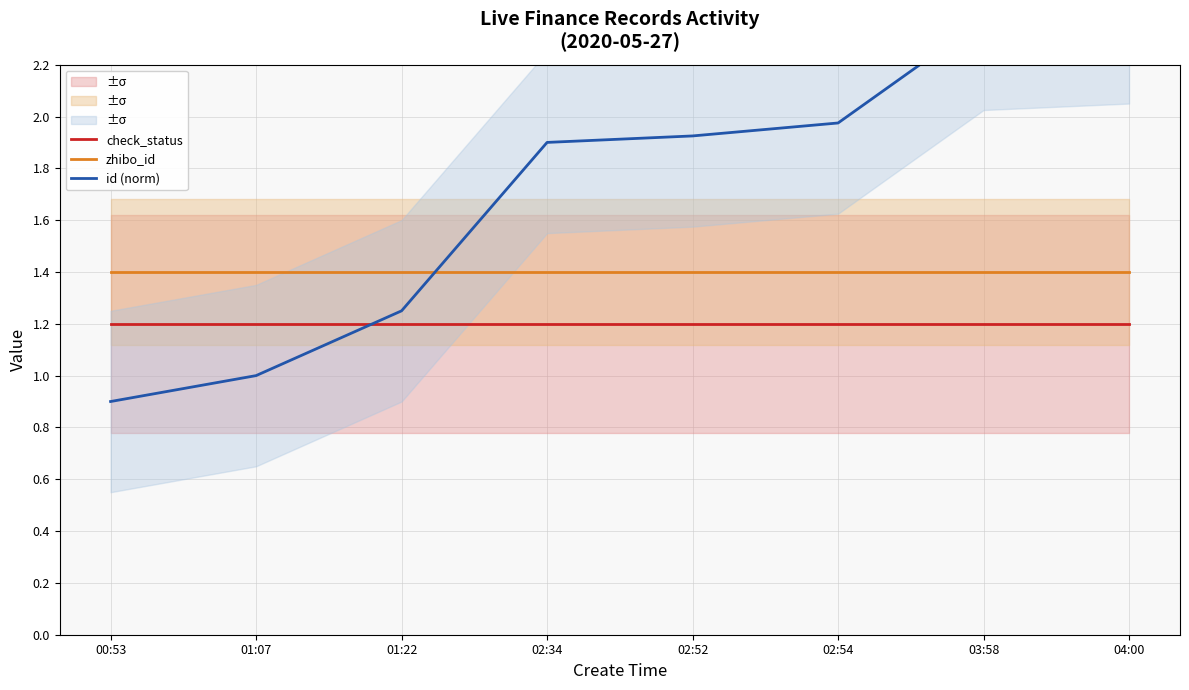

What position from the left is 04:00?

8